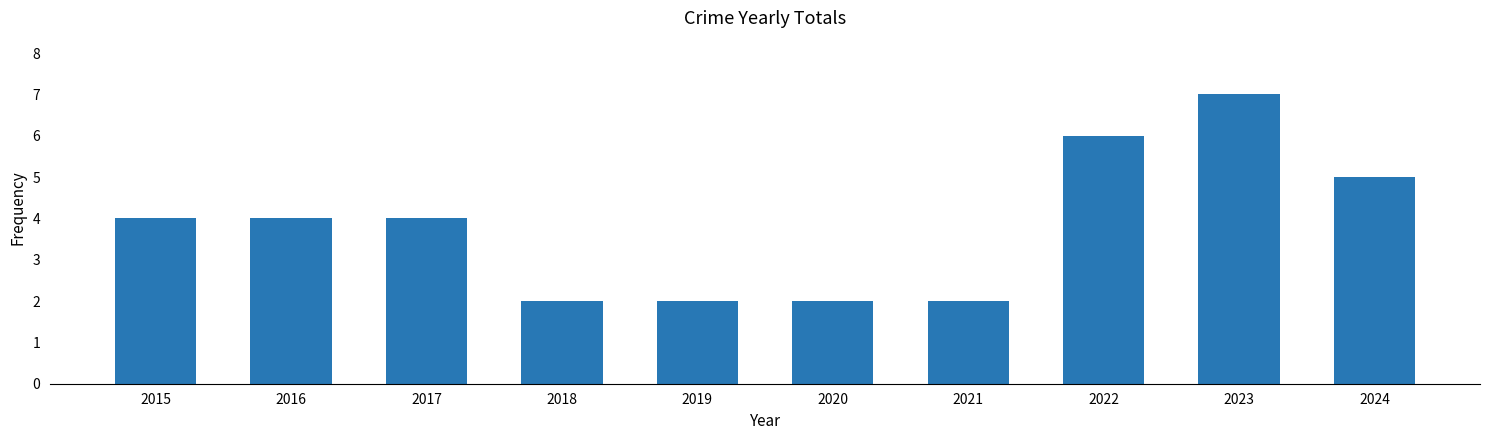

The value at 2023 is 10. True or false?

False